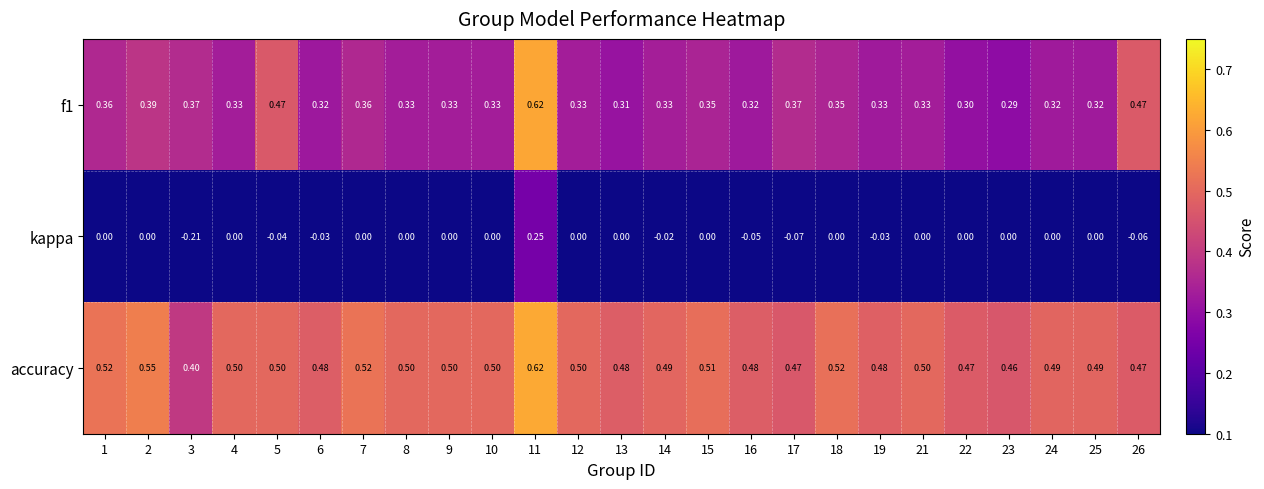

Which series has the largest range (max minus min)?

kappa